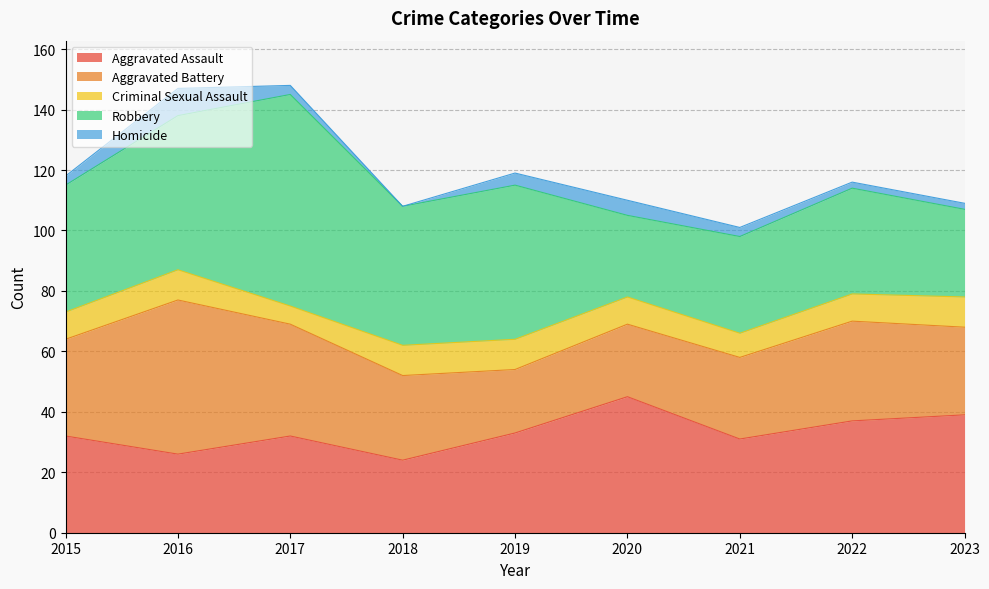

What is the spread (max minus min) of values at 2023?

37